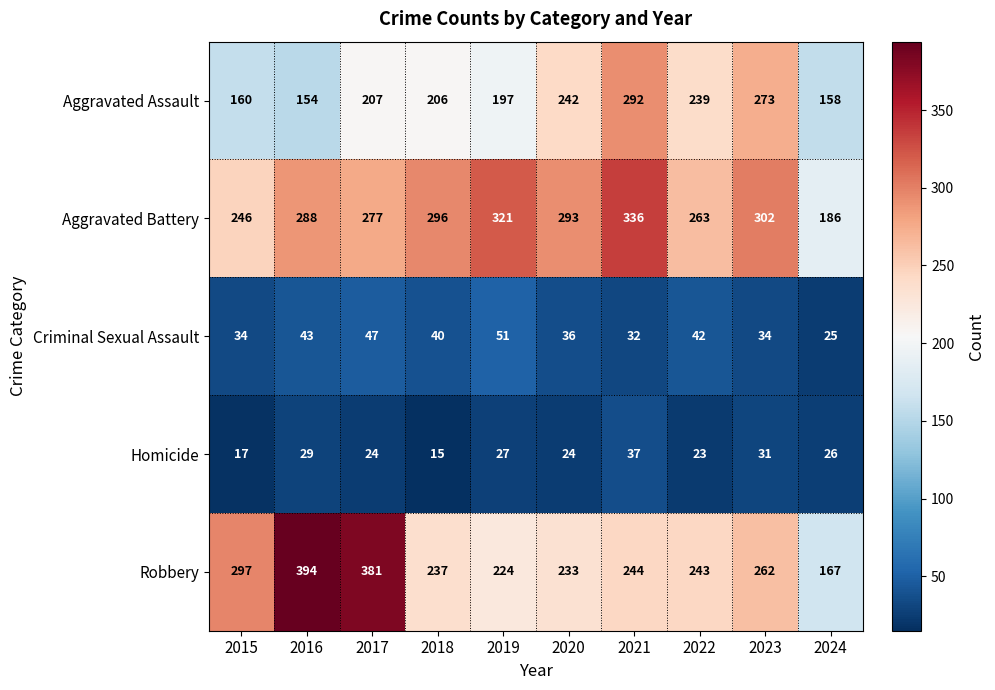

The Aggravated Assault series shows 239 at 2022. True or false?

True